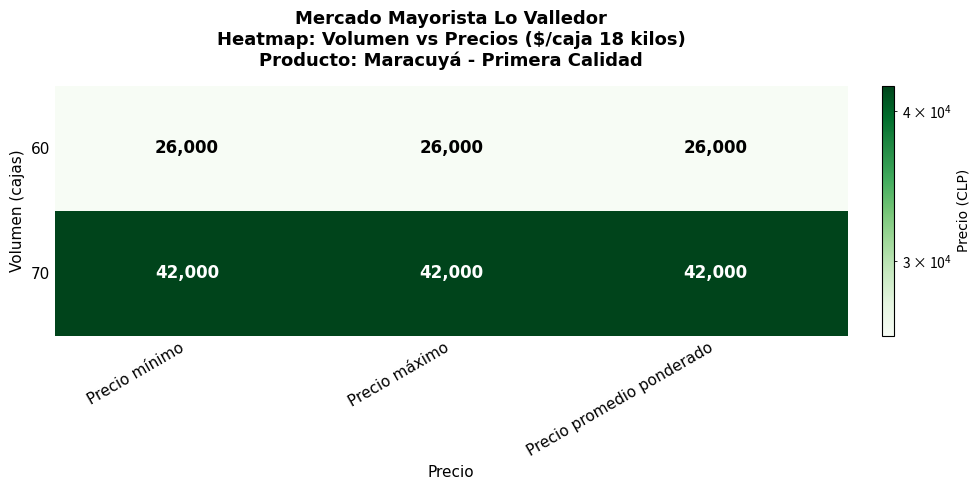

What is the average value of the 60 series?

26000